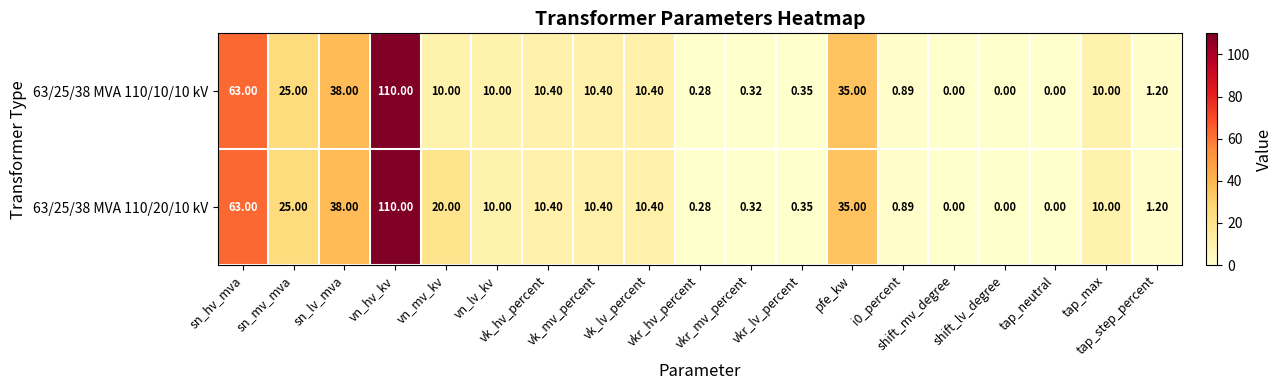

Count the number of data series in this chart.

2